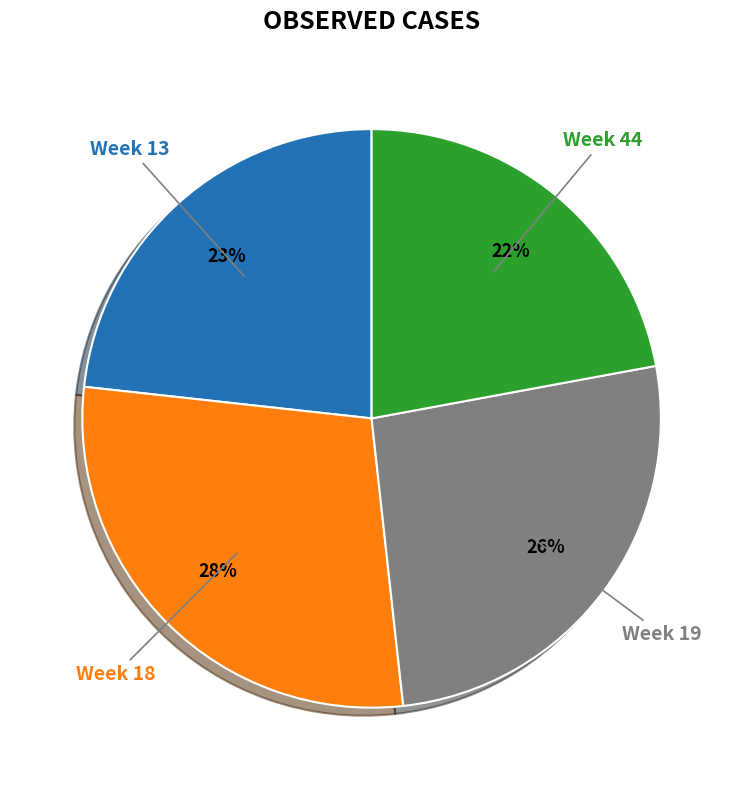

What is the smallest slice in the pie chart?

Week 44